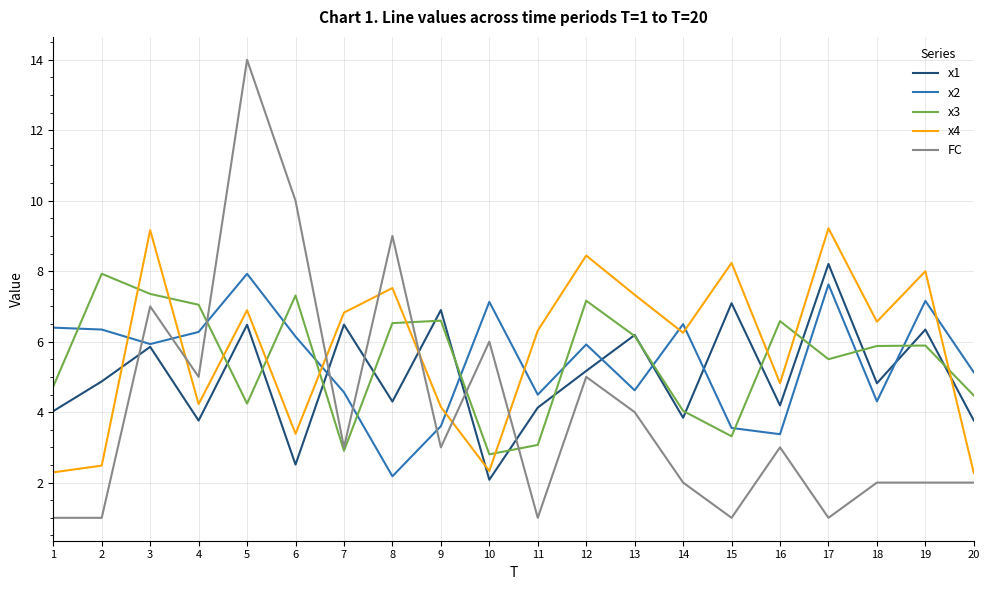

The x4 series shows 1.4 at 20. True or false?

False